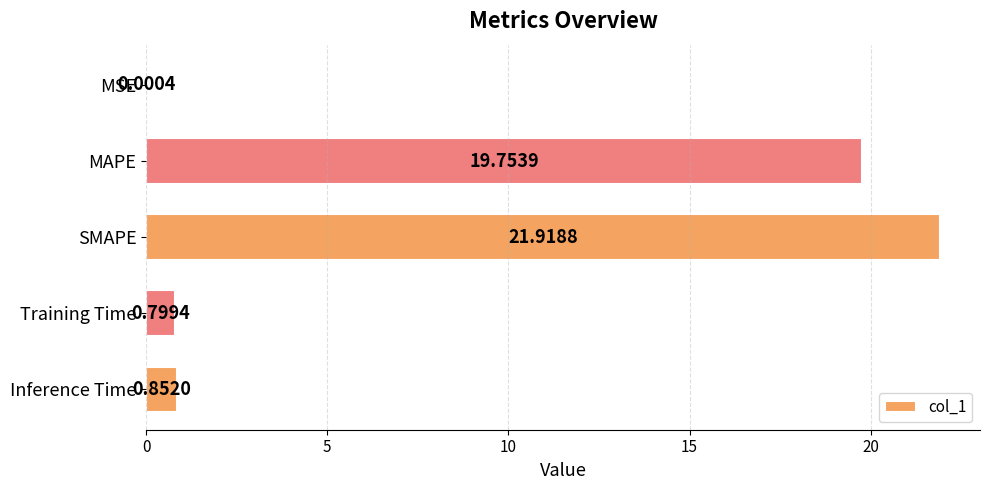

What is the sum of all values?

43.3